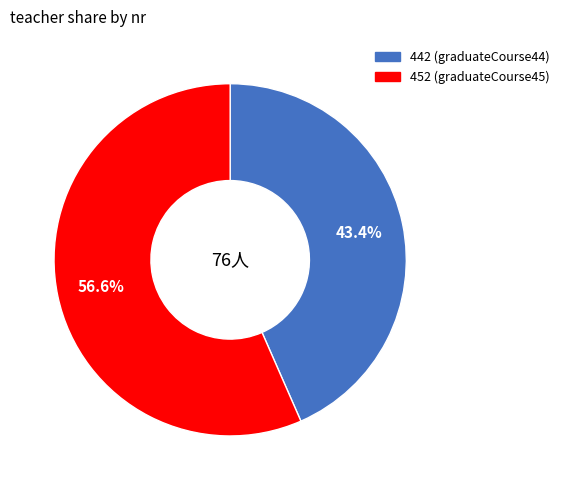

How many slices are in this pie chart?

2